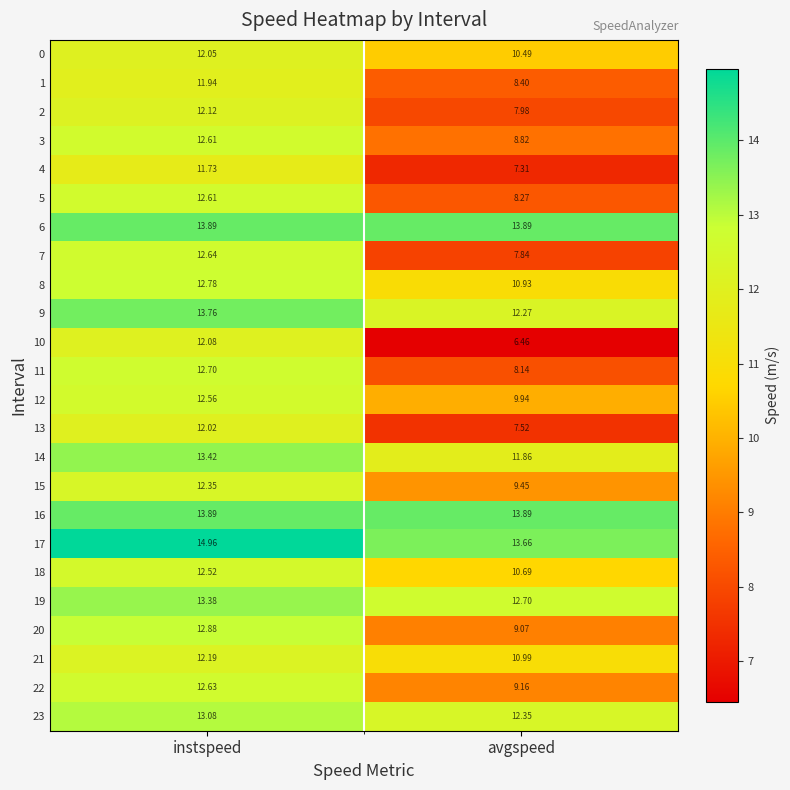

At which category is the sum across all series the highest?

instspeed